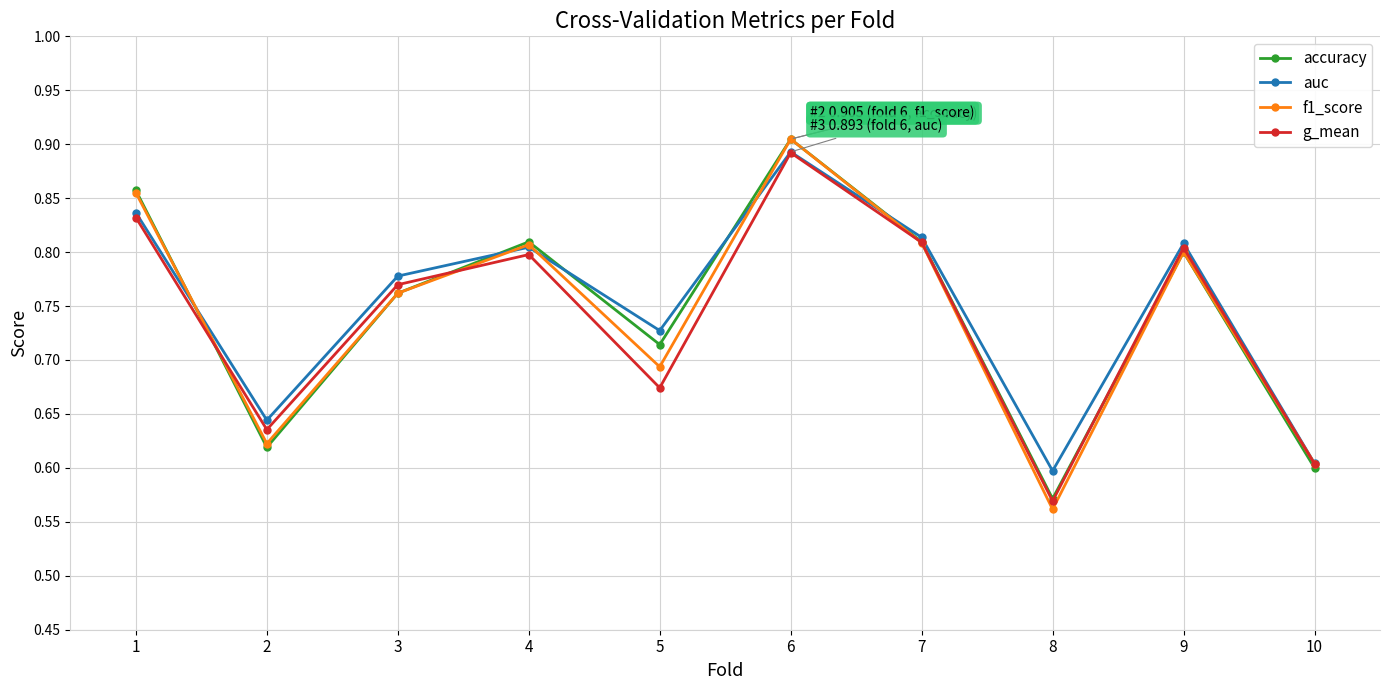

How many accuracy values are between 0 and 1?

10